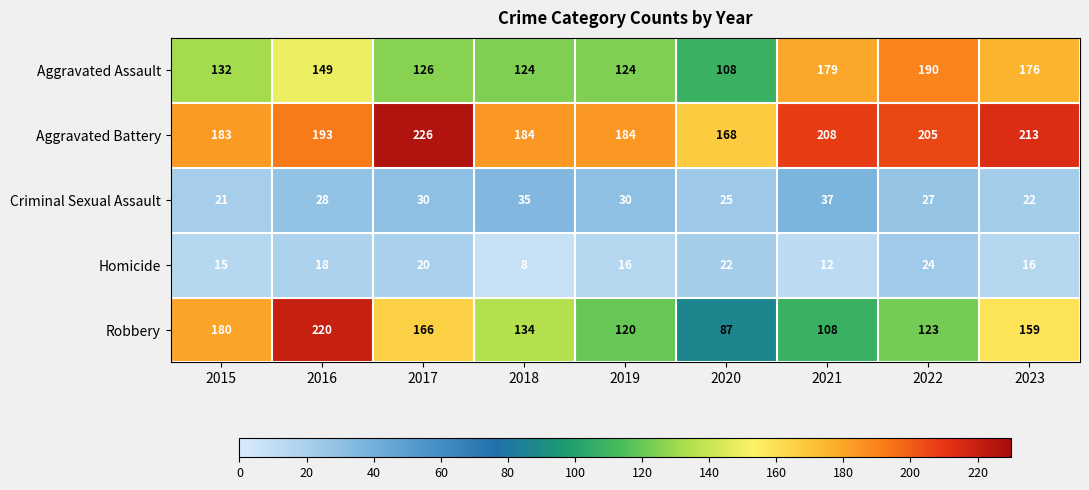

Which series has the largest range (max minus min)?

Robbery